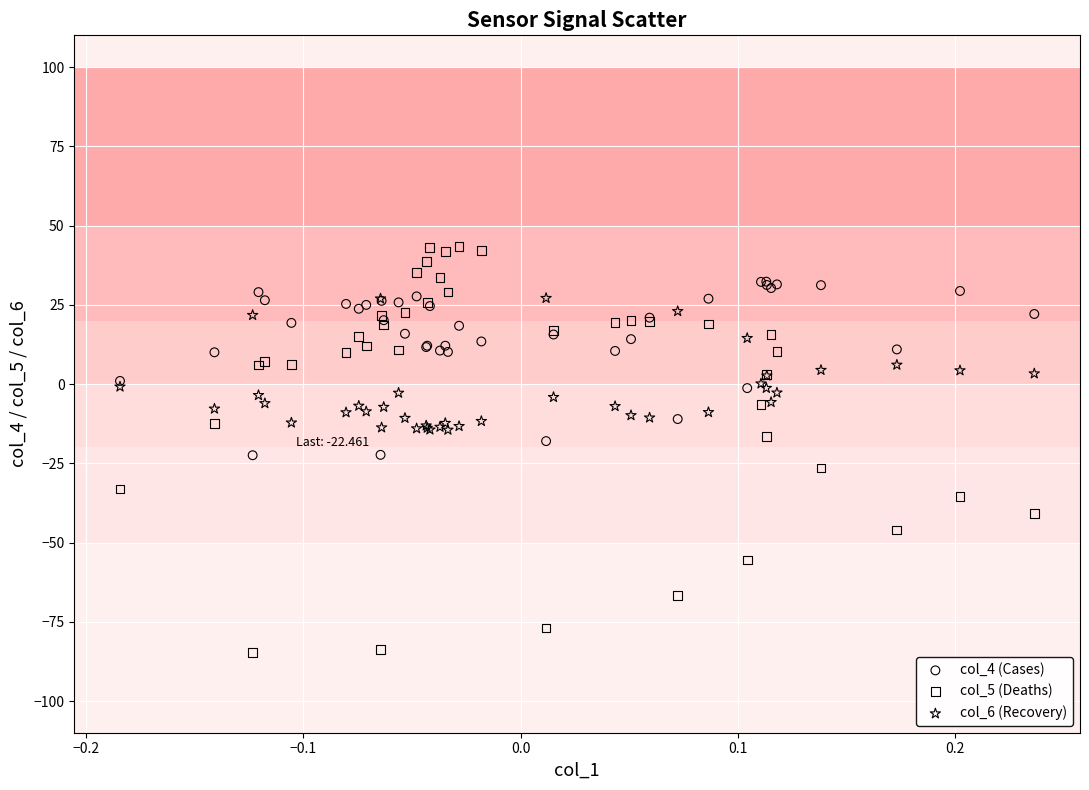

Which series reaches the minimum Y coordinate?

col_5 (Deaths)